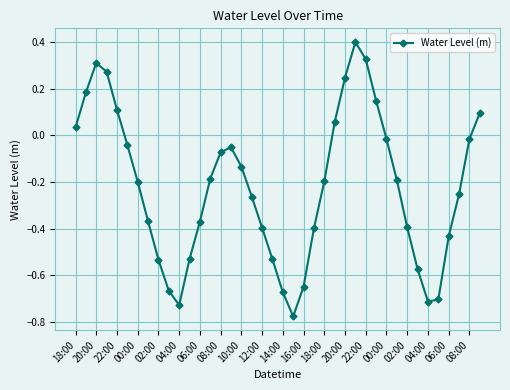

How many interior local peaks (higher than both neighbors) does the data have?

3